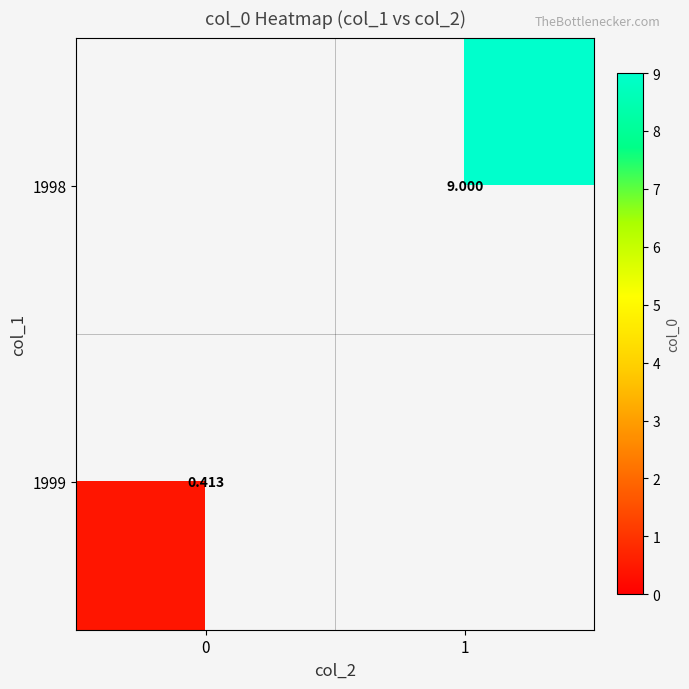

Is the value of 1998 at 1 greater than the value of 1999 at 0?

Yes